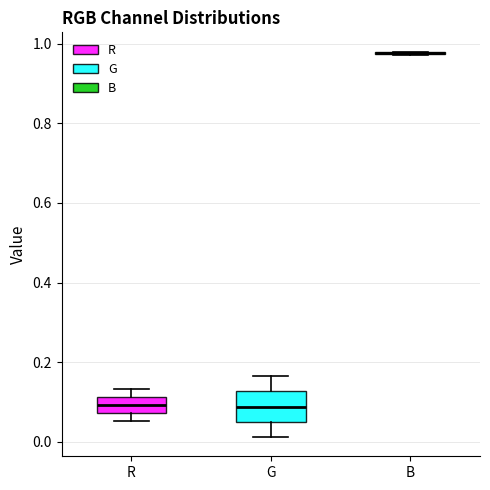

Reading left to right, transcribe this box plot: for each box, give where its median line is, the range the box spans, and where its two whiskers end, as read against the y-axis. The values are not printed on the chart, so give them approximately, as read against the axis.

R: median 0.10, box 0.08 to 0.12, whiskers 0.06 to 0.14
G: median 0.08, box 0.04 to 0.12, whiskers 0.02 to 0.16
B: box collapsed to a line at 0.98, whiskers 0.98 to 0.98